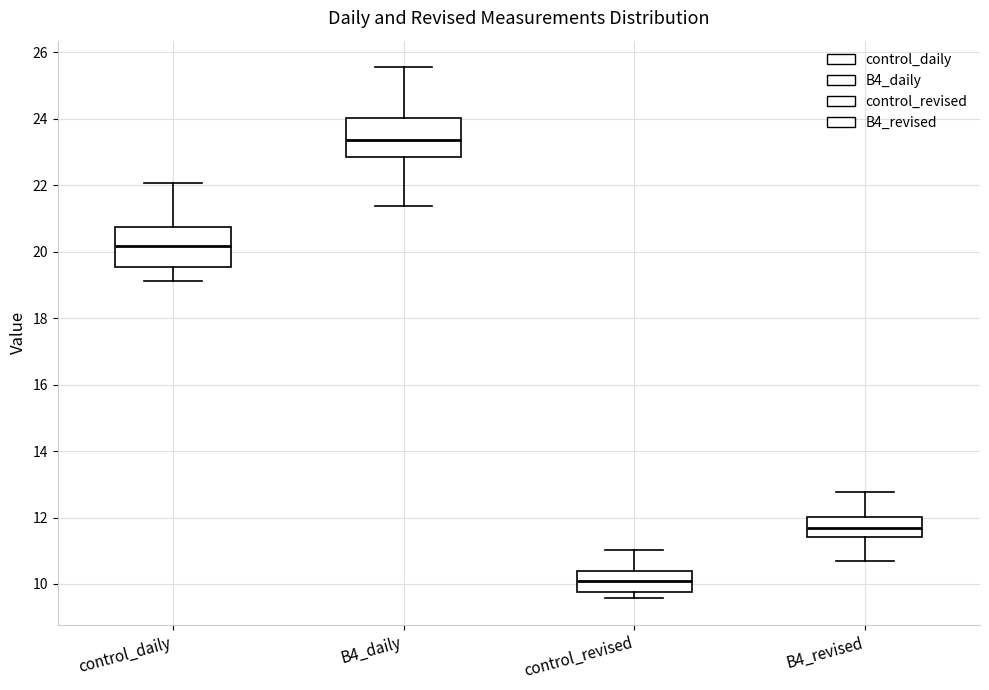

Reading left to right, read every box against the y-axis: the position of its median line, the range the box covers, and the ends of its whiskers. The values are not printed on the chart, so give them approximately, as read against the axis.

control_daily: median 20.2, box 19.6 to 20.8, whiskers 19.2 to 22.0
B4_daily: median 23.4, box 22.8 to 24.0, whiskers 21.4 to 25.6
control_revised: median 10.0, box 9.8 to 10.4, whiskers 9.6 to 11.0
B4_revised: median 11.6, box 11.4 to 12.0, whiskers 10.6 to 12.8